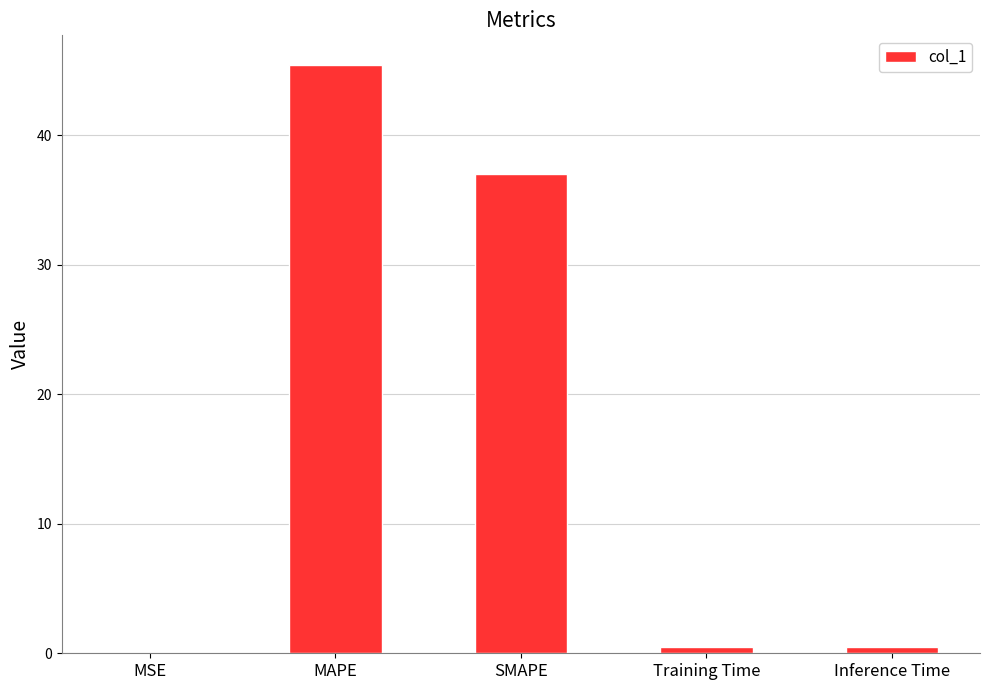

Does the chart contain stacked bars?

No